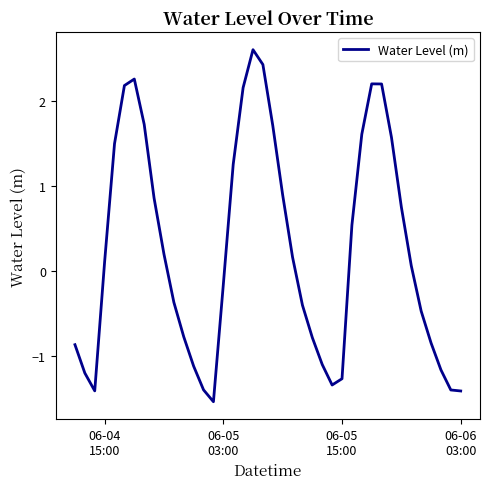

Reading left to right, extract all data points from this chart.

-0.9	-1.2	-1.4	0.1	1.5	2.2	2.3	1.7	0.9	0.2	-0.4	-0.8	-1.1	-1.4	-1.5	-0.2	1.3	2.2	2.6	2.4	1.7	0.9	0.2	-0.4	-0.8	-1.1	-1.3	-1.3	0.5	1.6	2.2	2.2	1.6	0.8	0.1	-0.5	-0.8	-1.2	-1.4	-1.4